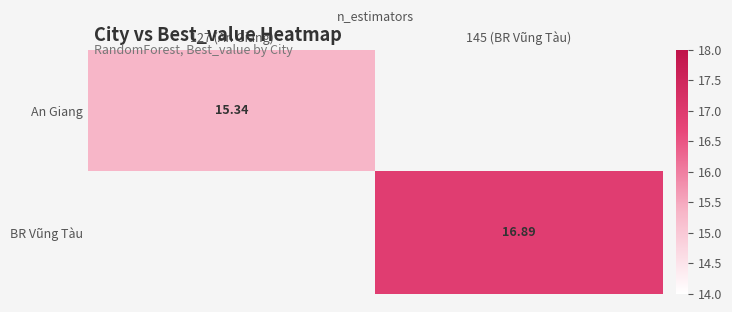

At how many categories does at least one series exceed 15?

2